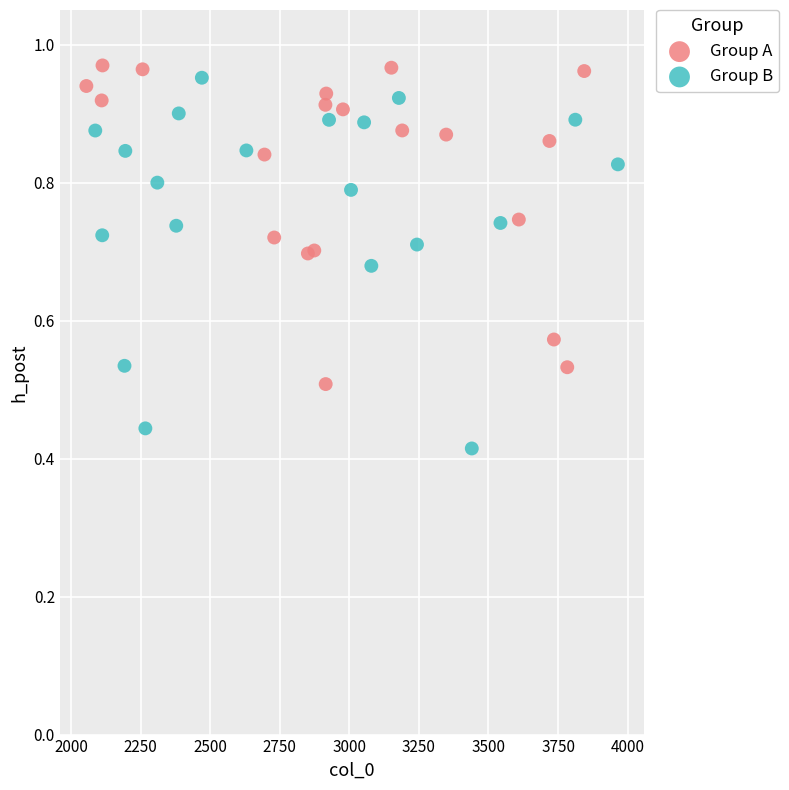

Which series has the widest spread of Y values?

Group B